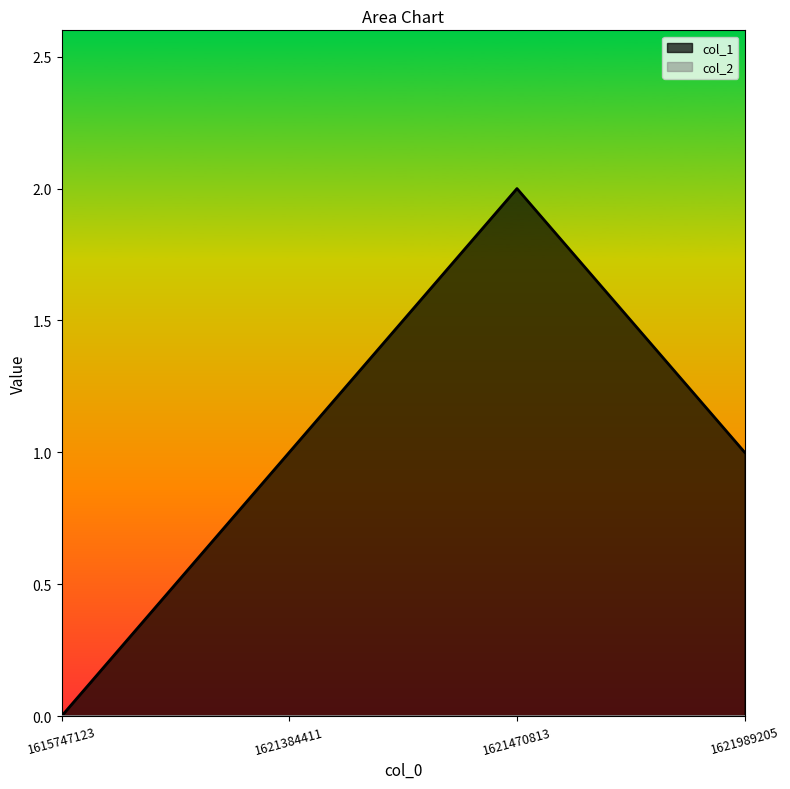

Between 1621470813 and 1621384411, which is larger?

1621470813